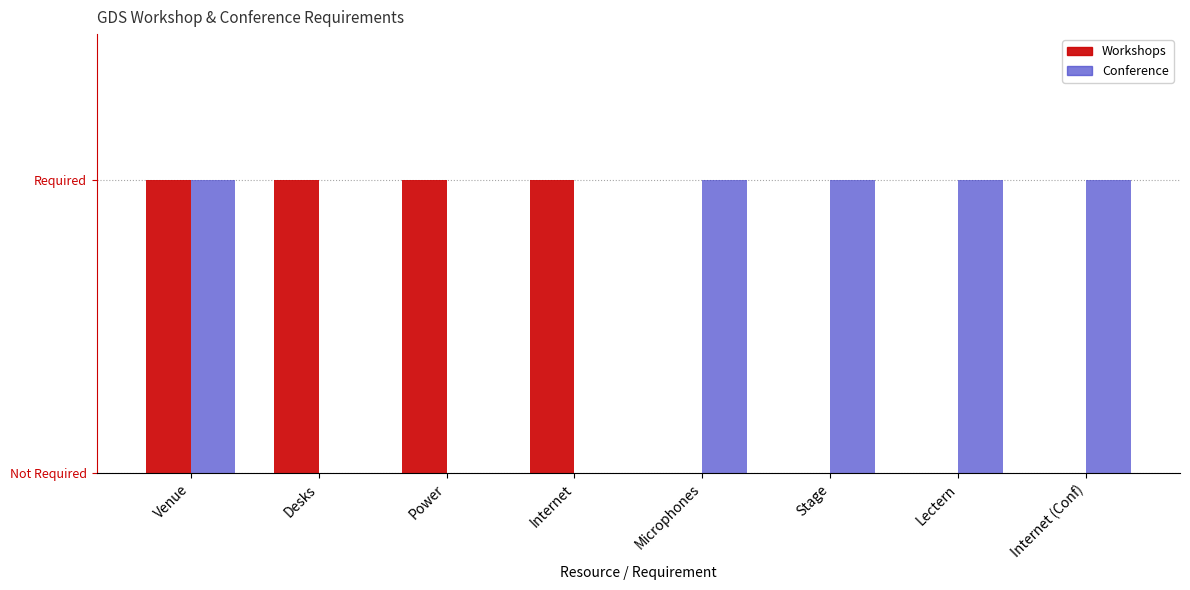

At which category is the sum across all series the highest?

Venue